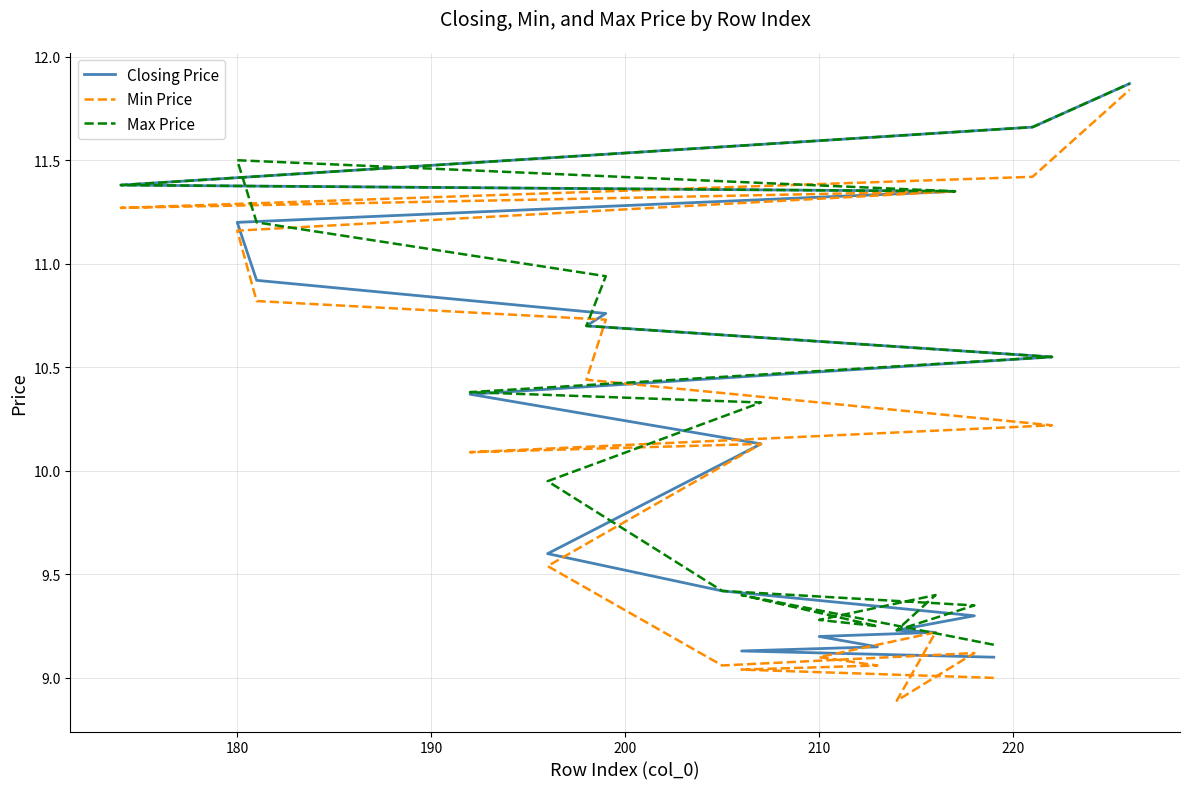

True or false: Min Price and Max Price intersect in this chart.

False